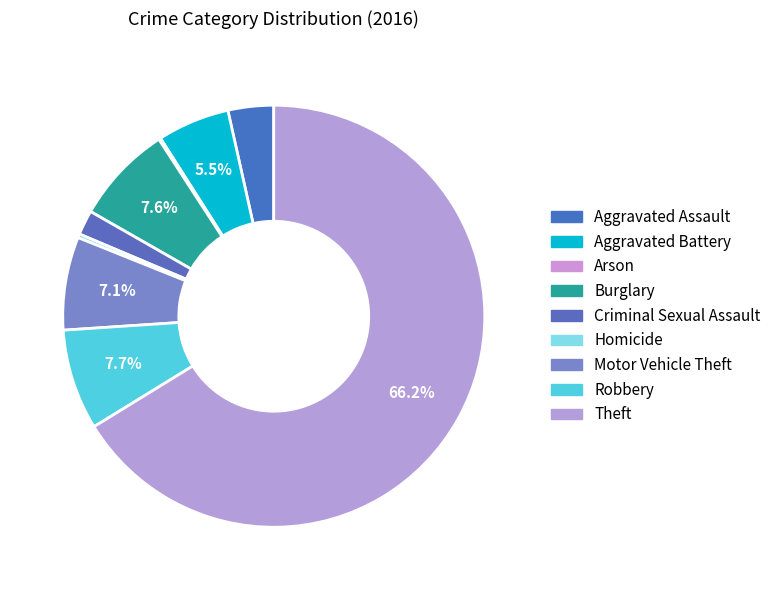

Is the sum of Aggravated Battery and Aggravated Assault greater than half?

No